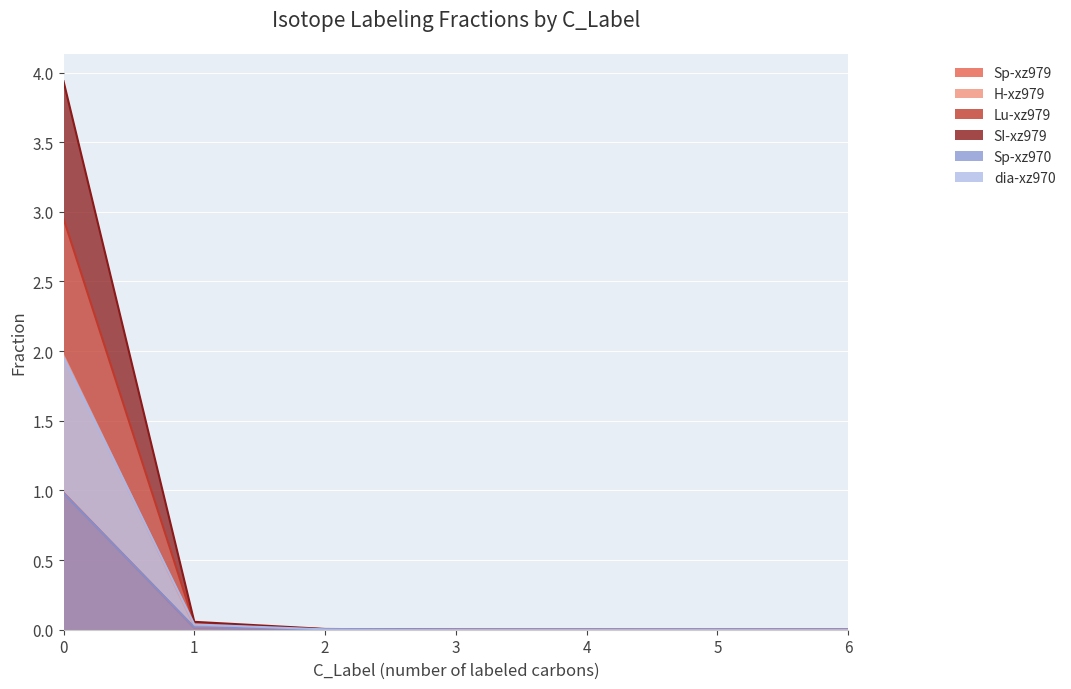

Rank the series by their maximum value, from lowest to highest.

Lu-xz979, Sp-xz979, dia-xz970, H-xz979, Sp-xz970, SI-xz979